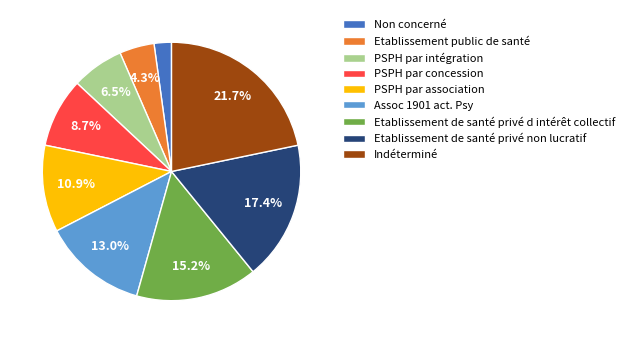

Is there any slice that represents more than half of the pie?

No